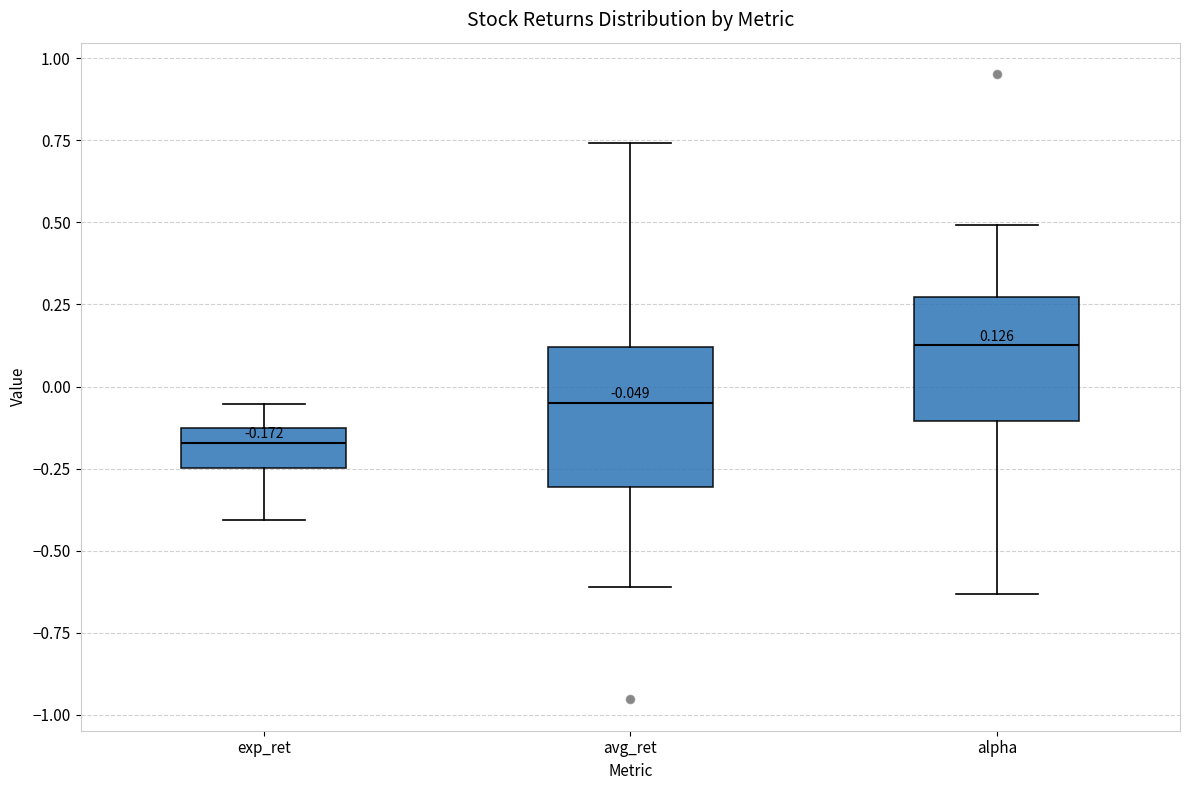

Which box has the lowest median line?

exp_ret